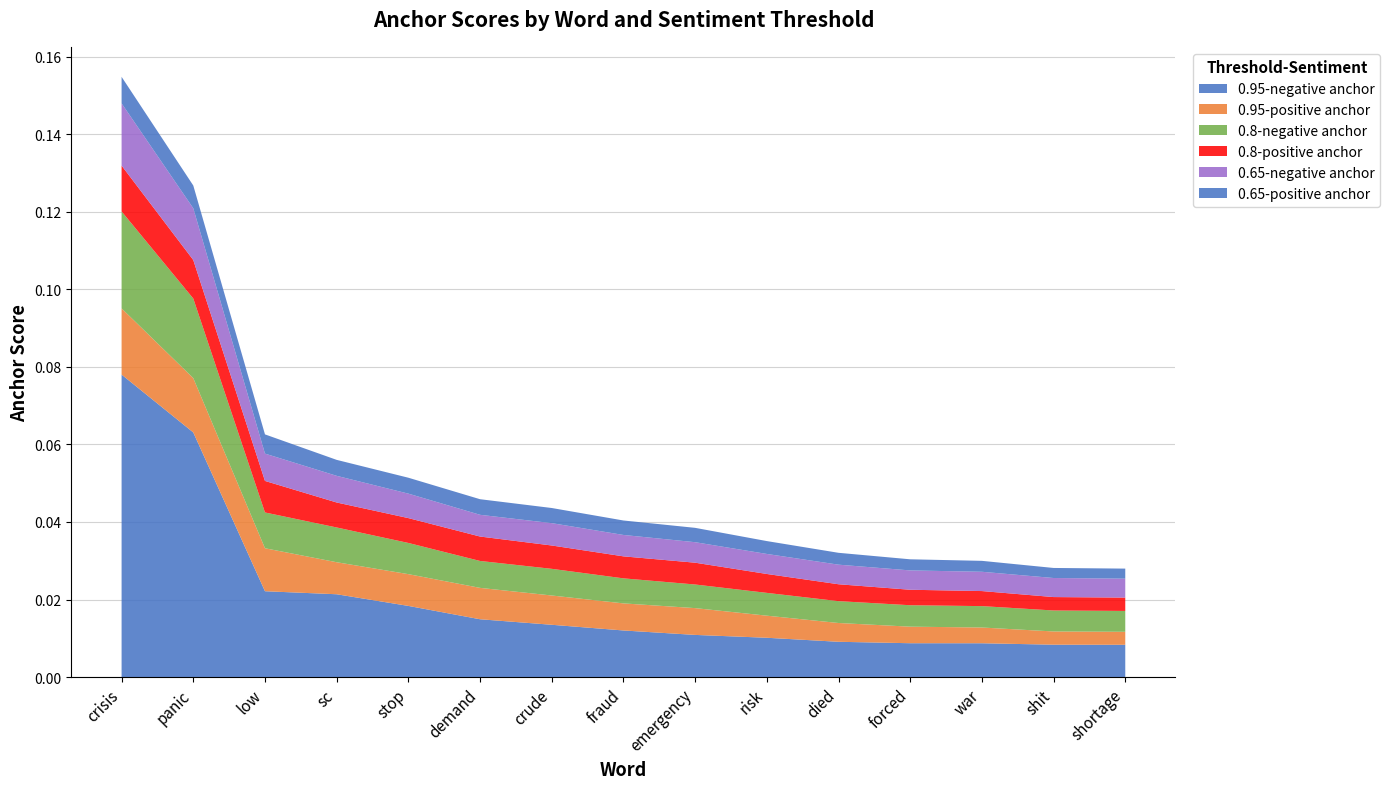

Reading right to left, what are all the values shown in this chart?

0.95-negative anchor: 0.0	0.0	0.0	0.0	0.0	0.0	0.0	0.0	0.0	0.0	0.0	0.0	0.0	0.1	0.1
0.95-positive anchor: 0.0	0.0	0.0	0.0	0.0	0.0	0.0	0.0	0.0	0.0	0.0	0.0	0.0	0.0	0.0
0.8-negative anchor: 0.0	0.0	0.0	0.0	0.0	0.0	0.0	0.0	0.0	0.0	0.0	0.0	0.0	0.0	0.0
0.8-positive anchor: 0.0	0.0	0.0	0.0	0.0	0.0	0.0	0.0	0.0	0.0	0.0	0.0	0.0	0.0	0.0
0.65-negative anchor: 0.0	0.0	0.0	0.0	0.0	0.0	0.0	0.0	0.0	0.0	0.0	0.0	0.0	0.0	0.0
0.65-positive anchor: 0.0	0.0	0.0	0.0	0.0	0.0	0.0	0.0	0.0	0.0	0.0	0.0	0.0	0.0	0.0